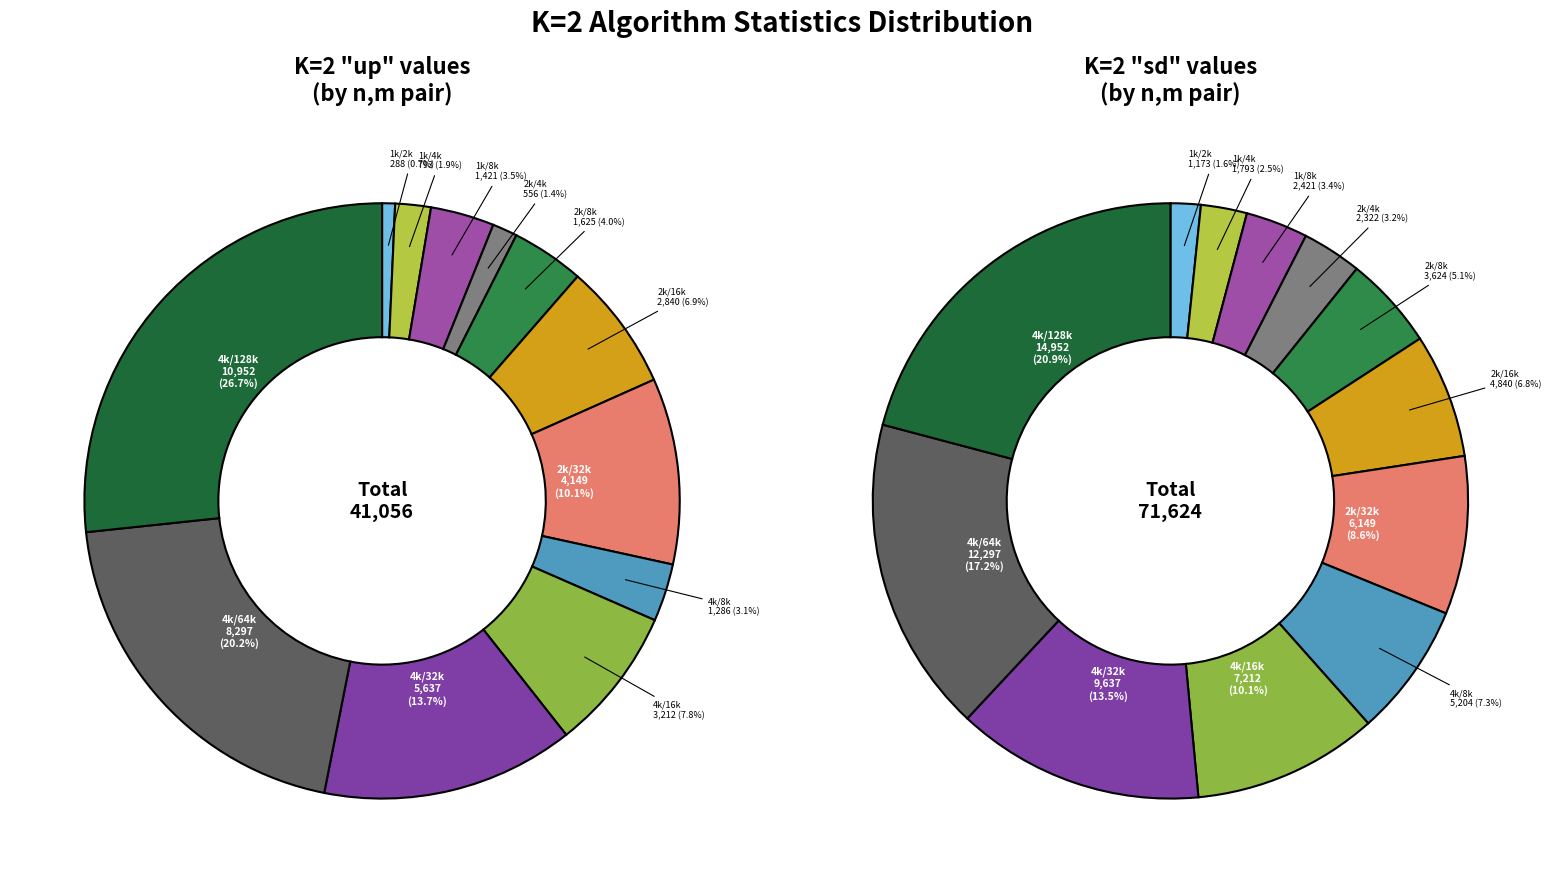

To the nearest percent, what portion does n=2000,m=4000 represent?

1%